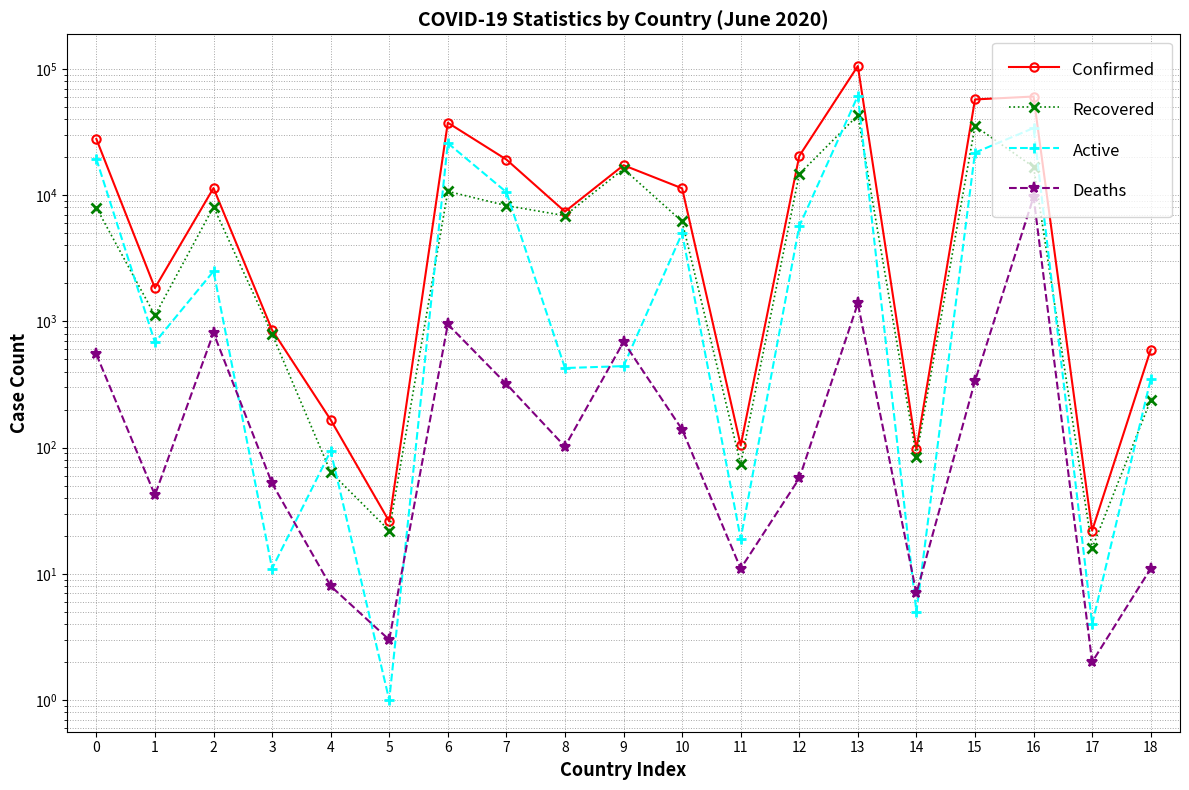

True or false: Recovered and Deaths intersect in this chart.

False